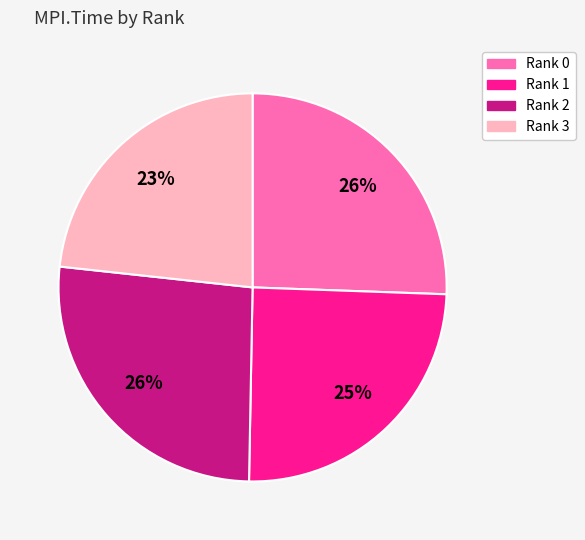

What percentage is the Rank 2 slice, to the nearest percent?

26%